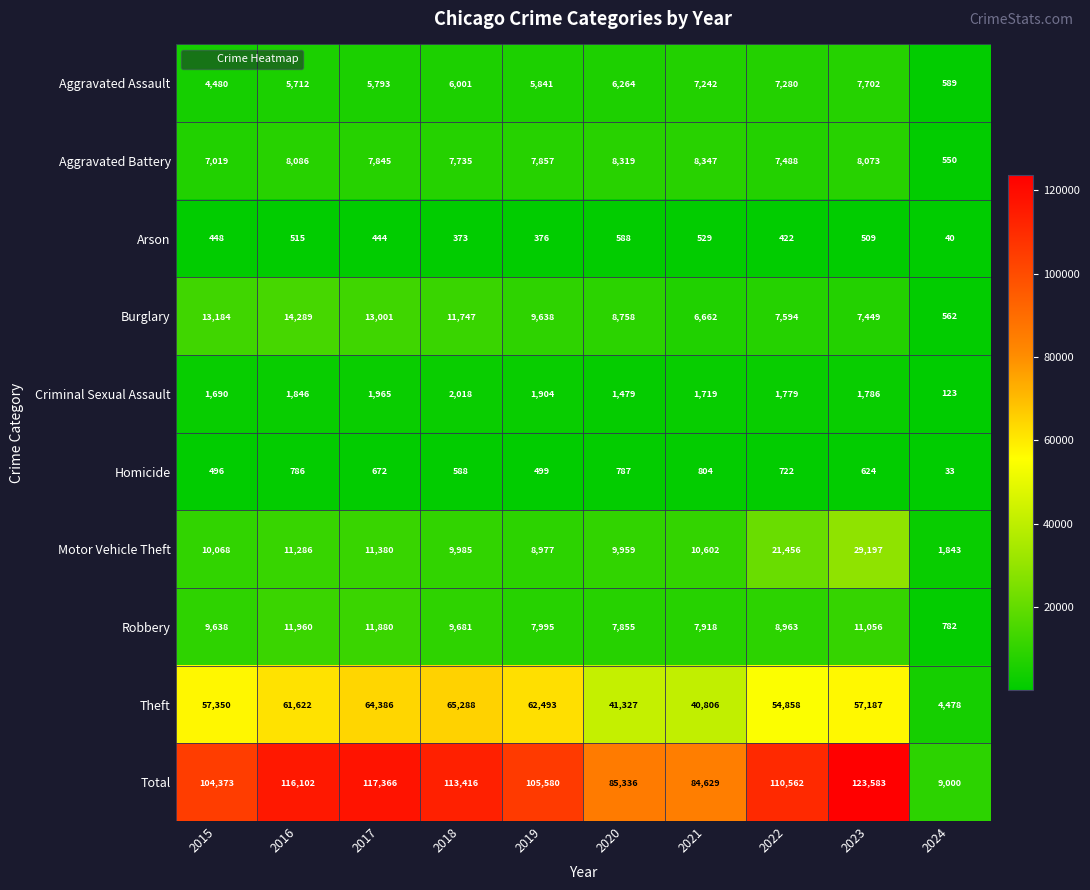

Which series has the largest total across all categories?

Total